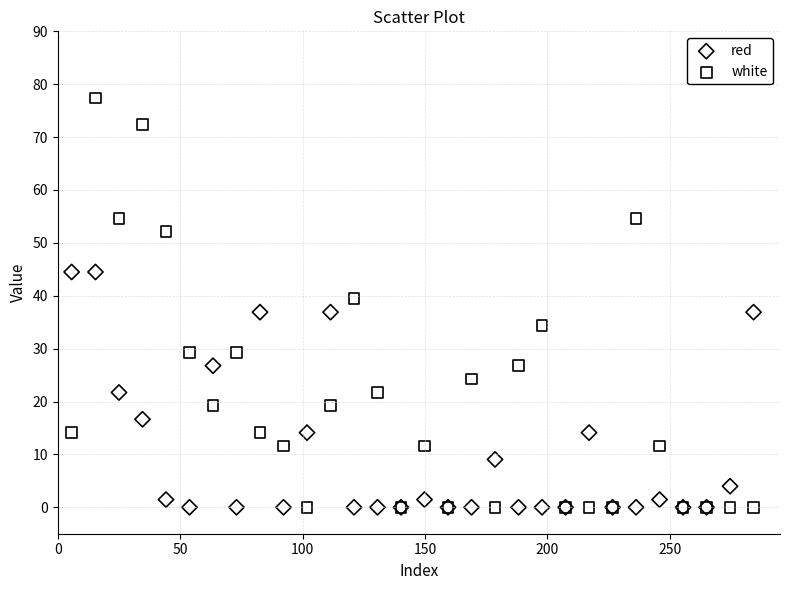

Which series reaches the maximum Y coordinate?

white